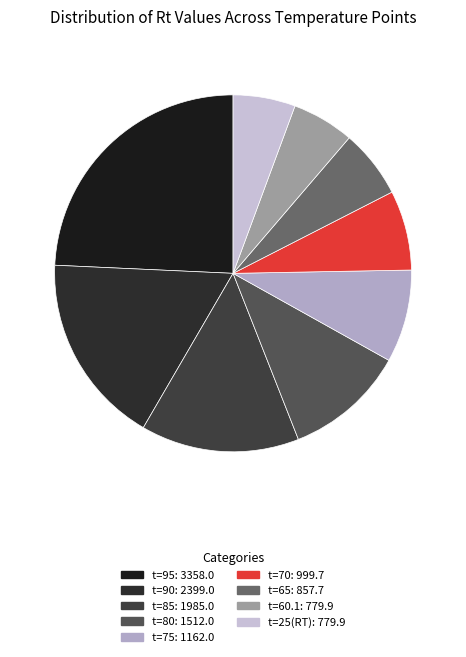

Rank the categories by value from highest to lowest.

t=95, t=90, t=85, t=80, t=75, t=70, t=65, t=60.1, t=25(RT)